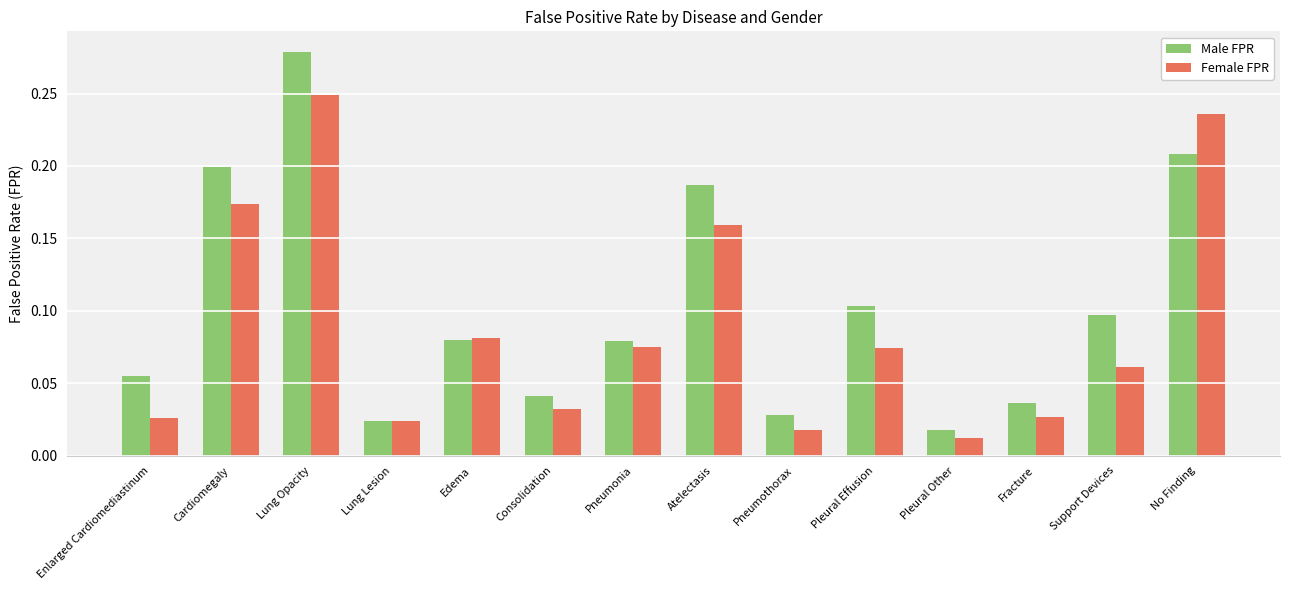

Which category has the lowest value across all series?

Pleural Other